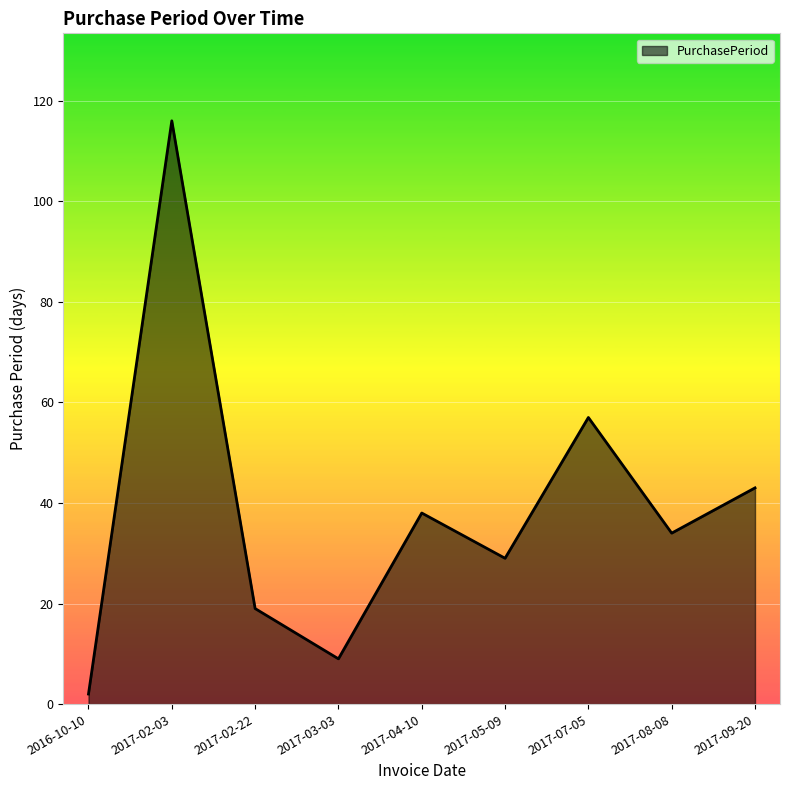

What is the difference between the maximum and second lowest values?

107